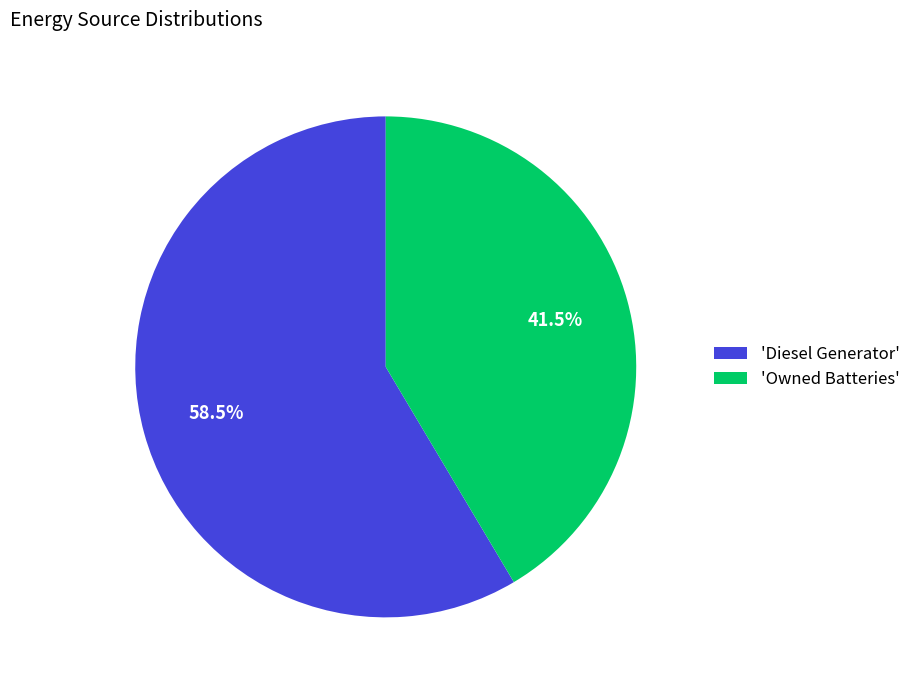

Which category has the smallest portion of the pie?

'Owned Batteries'